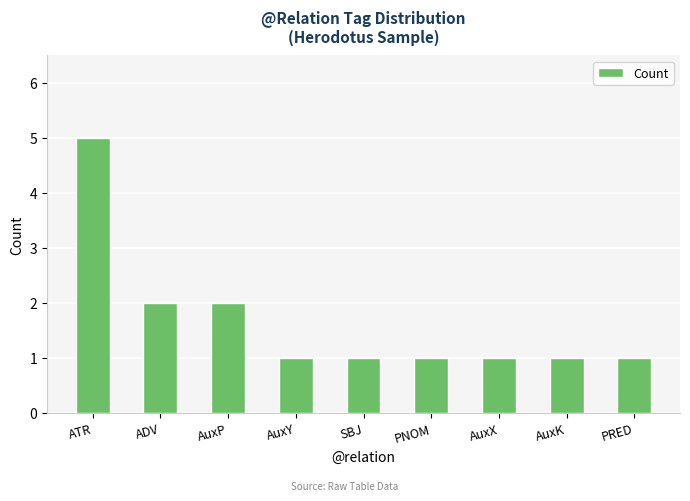

Approximately how many times larger is the value at AuxP compared to AuxK?

2.0